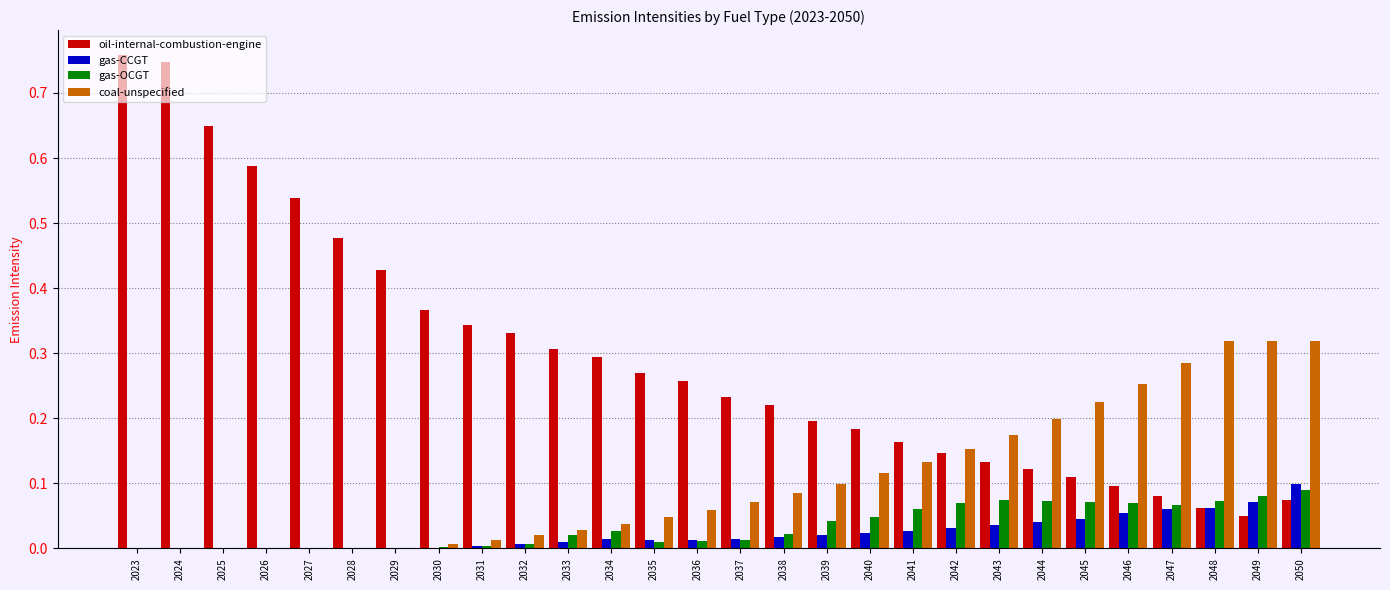

Is the value of gas-CCGT at 2034 greater than the value of oil-internal-combustion-engine at 2042?

No